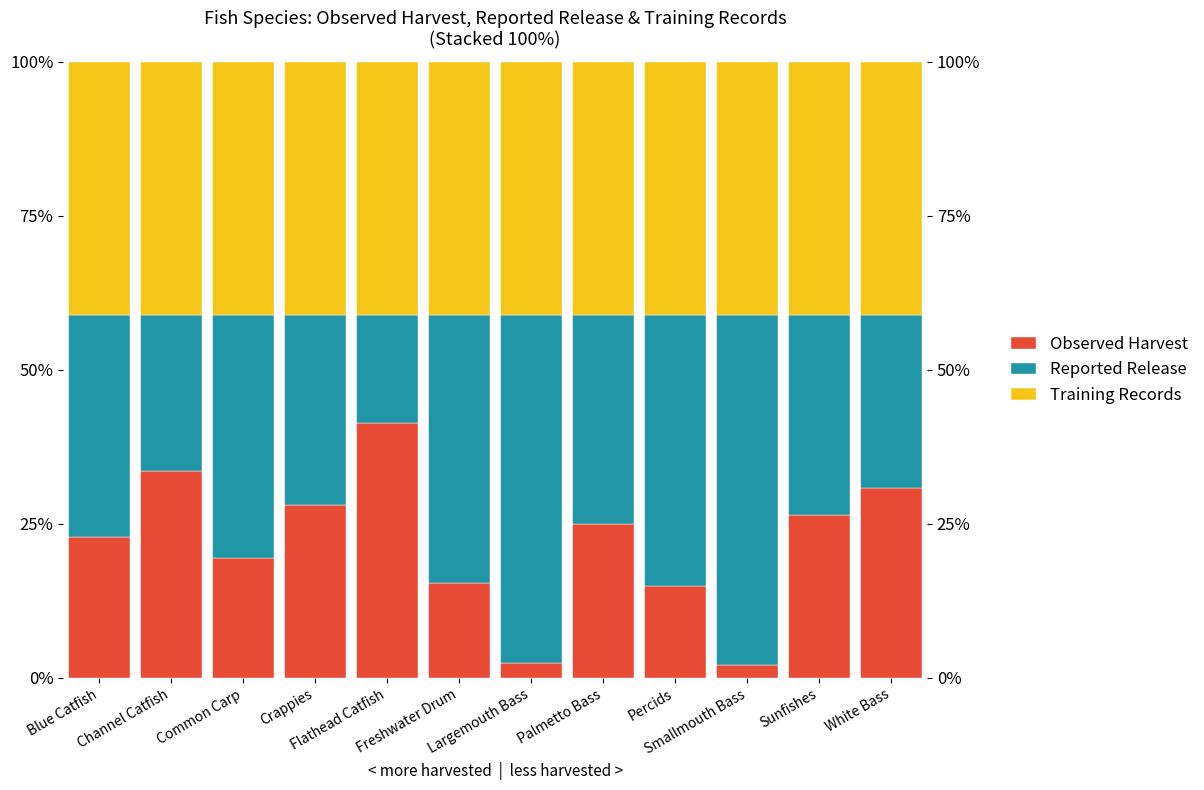

At which category does the chart reach its peak across all series?

Smallmouth Bass